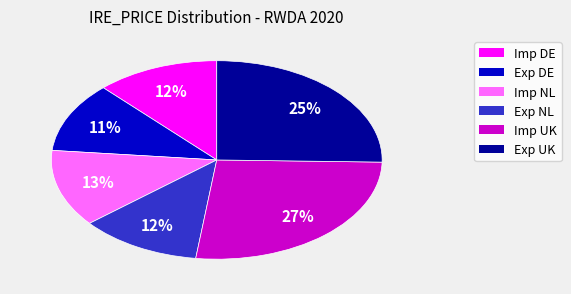

Count the number of slices in the pie.

6